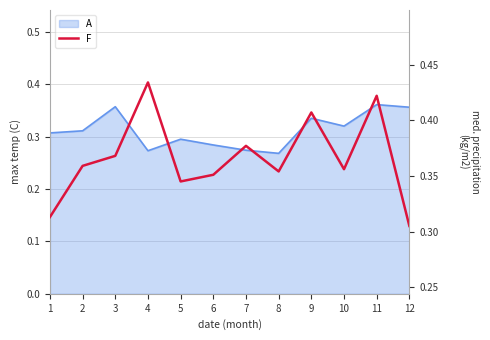

The chart shows a value of 0.3 at 12. True or false?

True